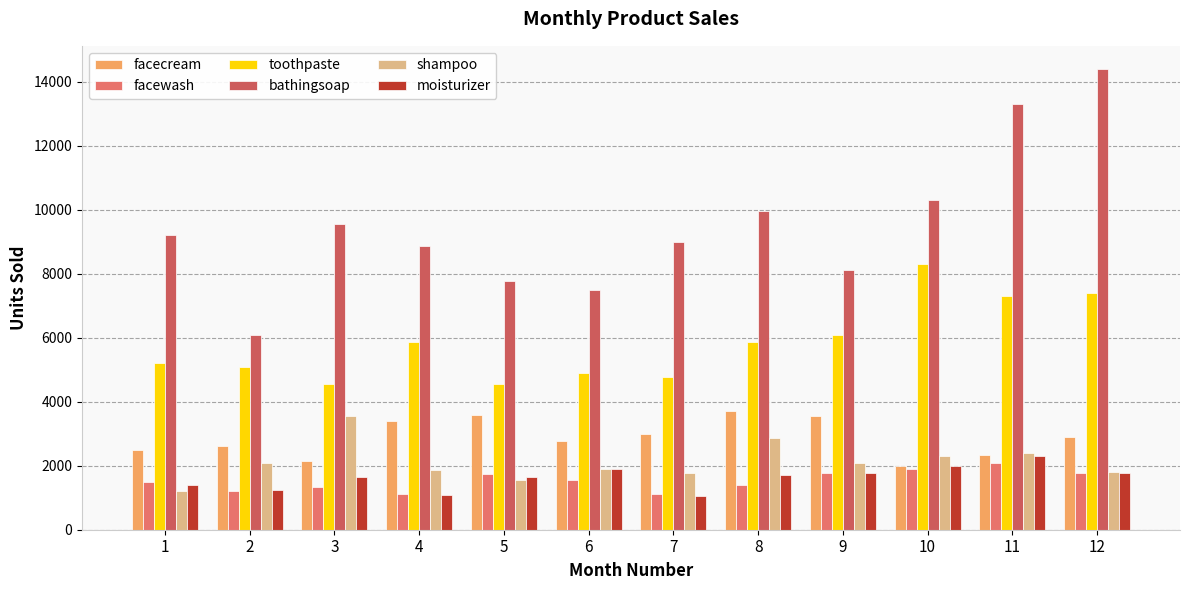

What is the difference between the bathingsoap values at 4 and 7?

110